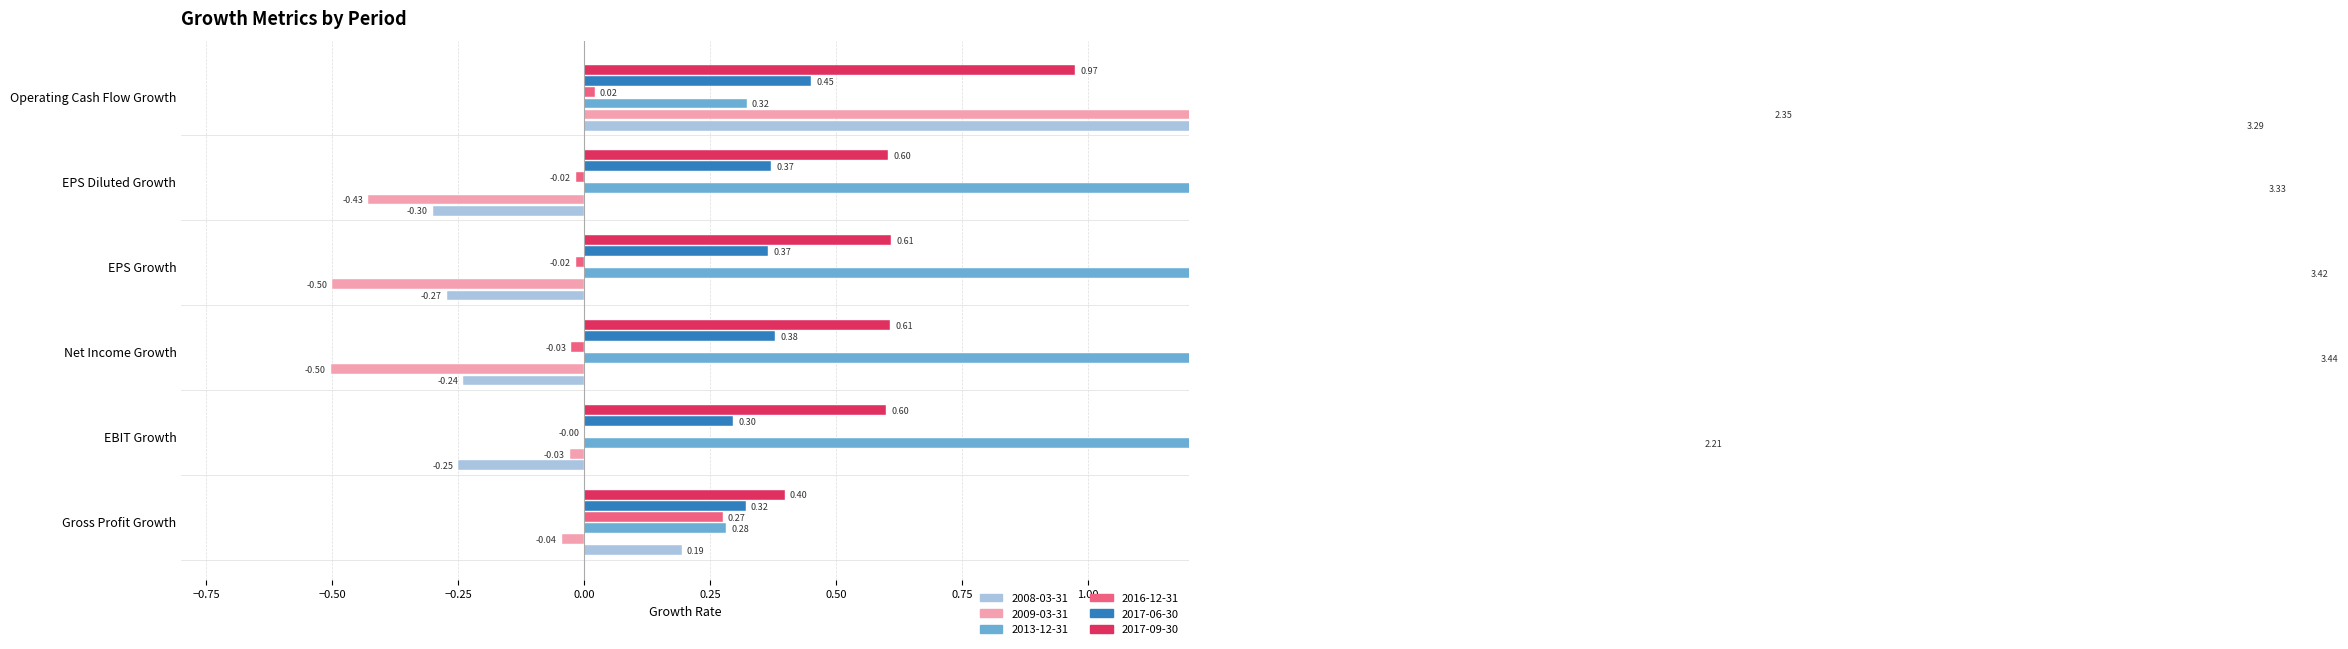

What is the sum of all 2008-03-31 values?

2.4